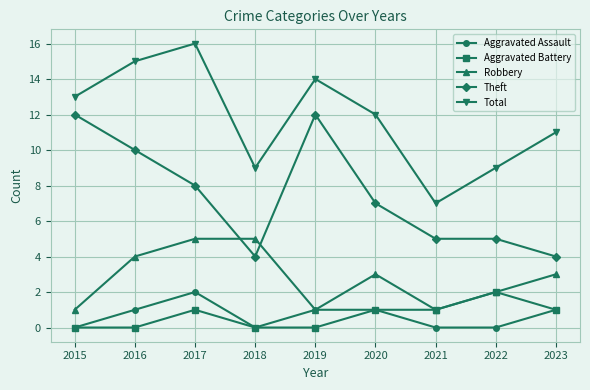

Reading right to left, what are all the values shown in this chart?

Aggravated Assault: 1	0	0	1	1	0	2	1	0
Aggravated Battery: 1	2	1	1	0	0	1	0	0
Robbery: 3	2	1	3	1	5	5	4	1
Theft: 4	5	5	7	12	4	8	10	12
Total: 11	9	7	12	14	9	16	15	13